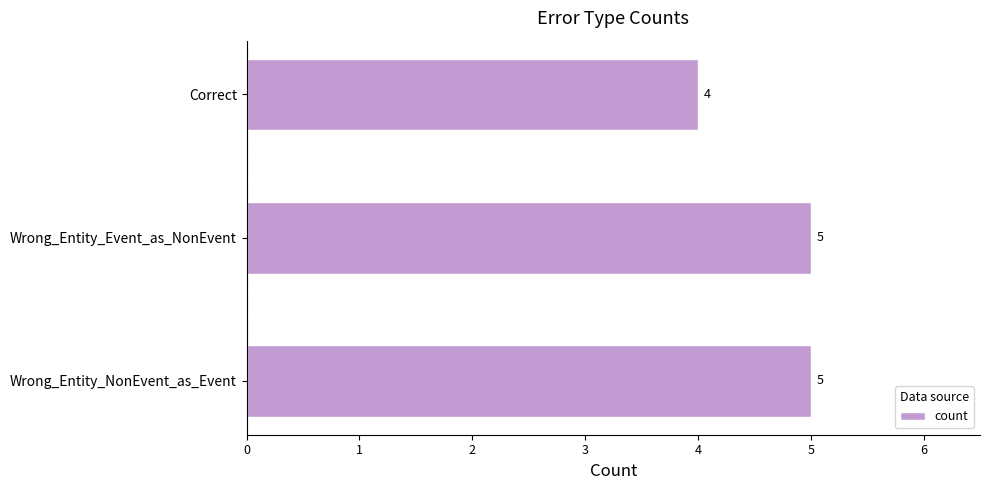

What is the difference between the maximum and minimum values?

1